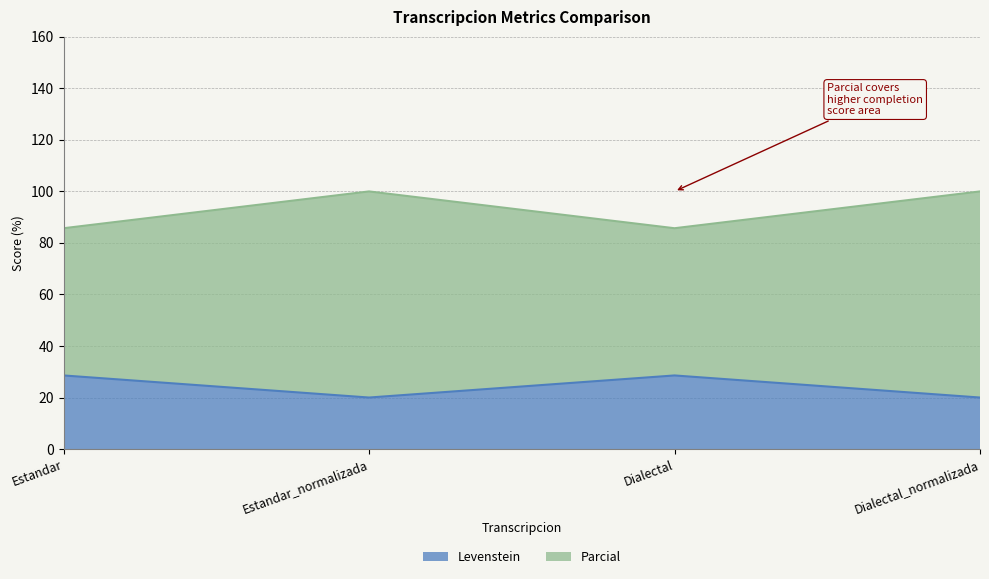

Rank the series by their maximum value, from highest to lowest.

Parcial, Levenstein